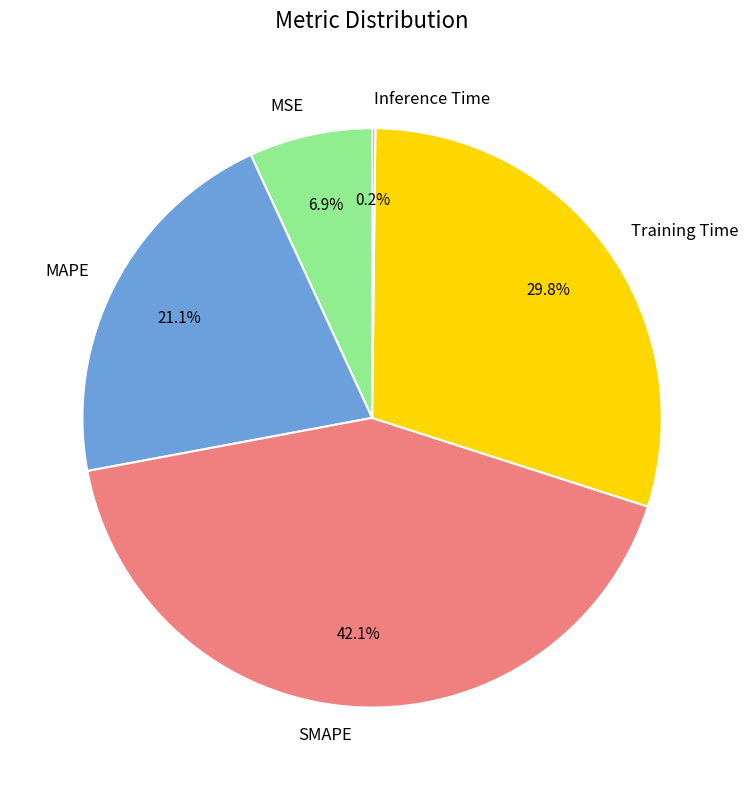

To the nearest percent, what is the combined percentage of MAPE and Training Time?

51%